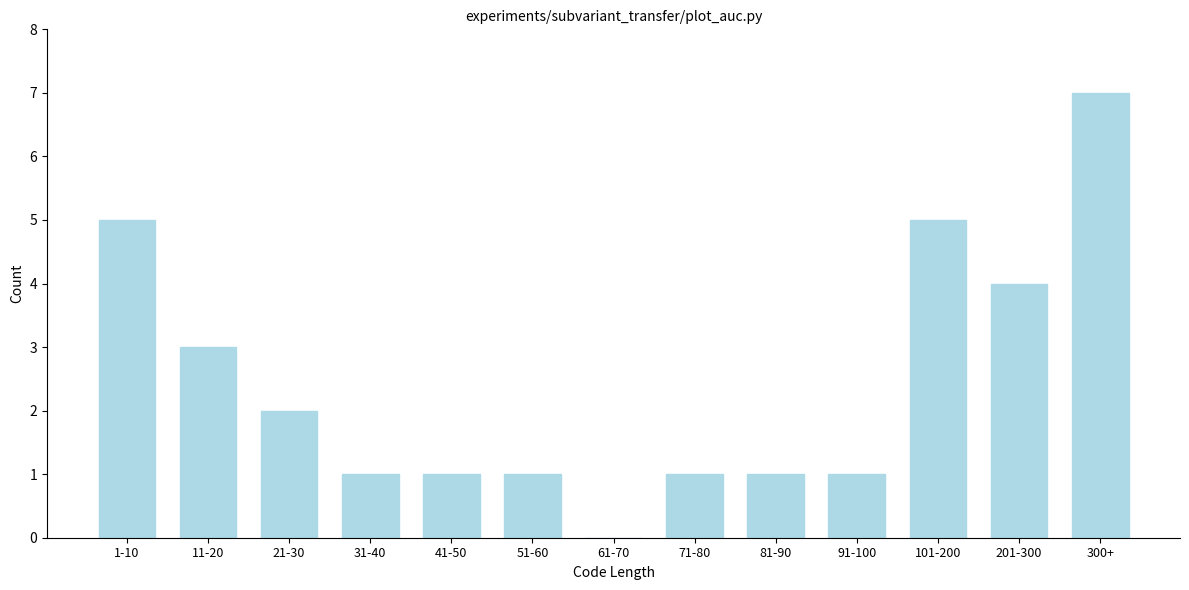

Reading left to right, what are all the values shown in this chart?

1-10=5	11-20=3	21-30=2	31-40=1	41-50=1	51-60=1	61-70=0	71-80=1	81-90=1	91-100=1	101-200=5	201-300=4	300+=7